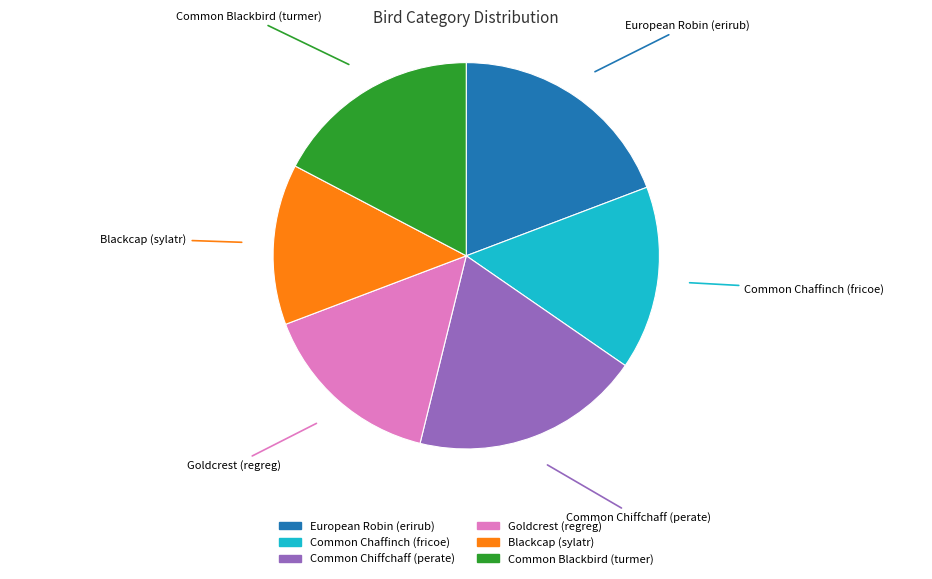

Is there a majority slice in this chart?

No